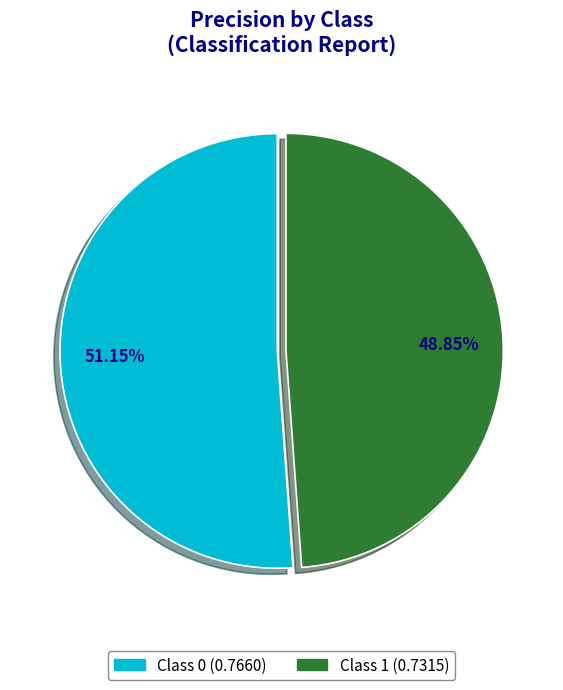

To the nearest percent, what is the difference between the largest and smallest slice percentages?

2%